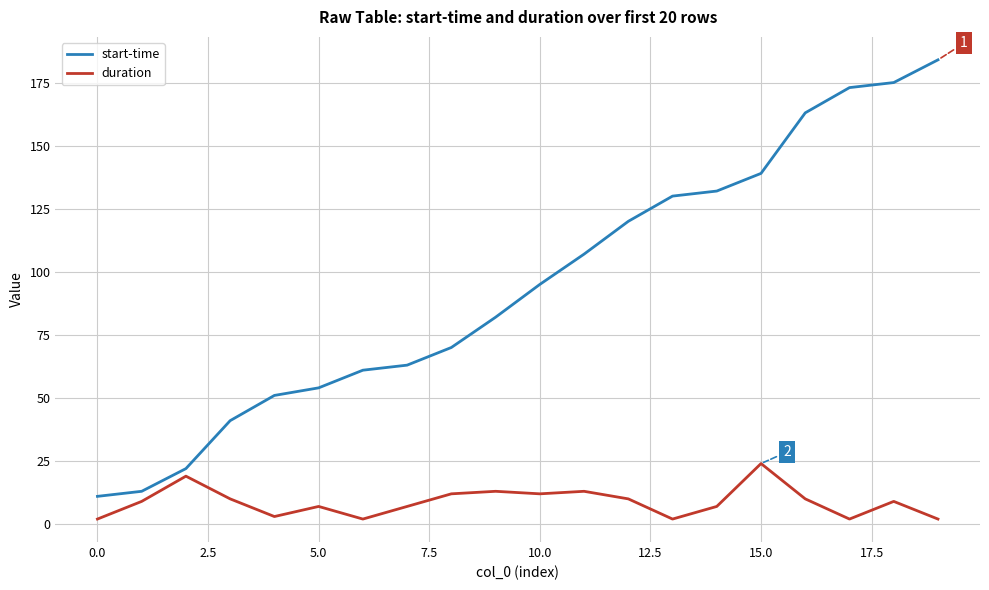

True or false: duration and start-time cross at least once.

False